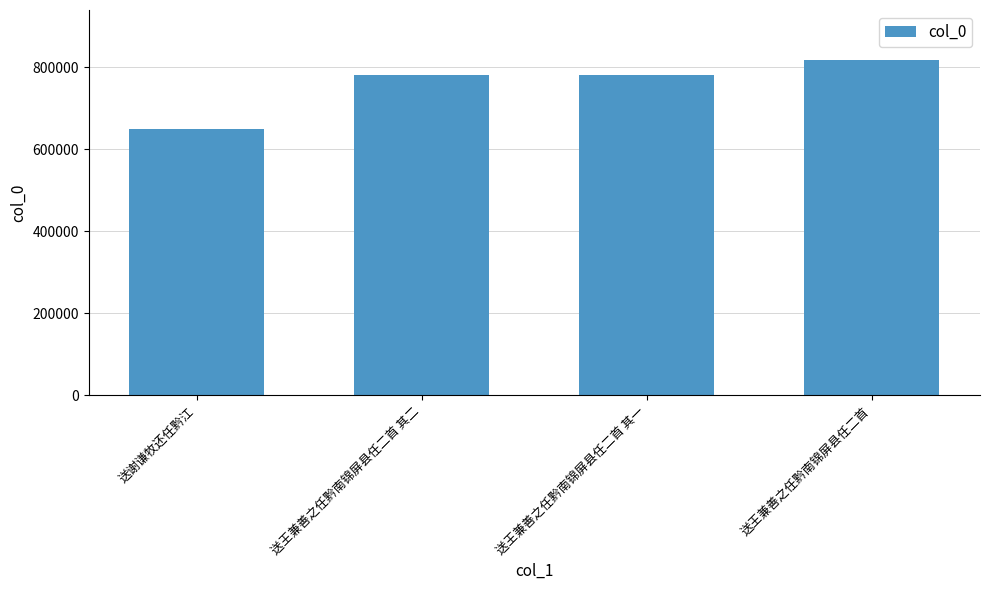

What is the greatest value displayed?

817409